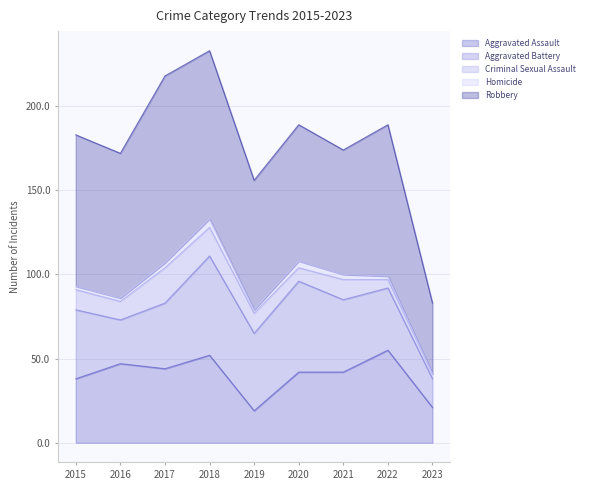

What is the difference between the second highest and minimum values in the Criminal Sexual Assault series?

14